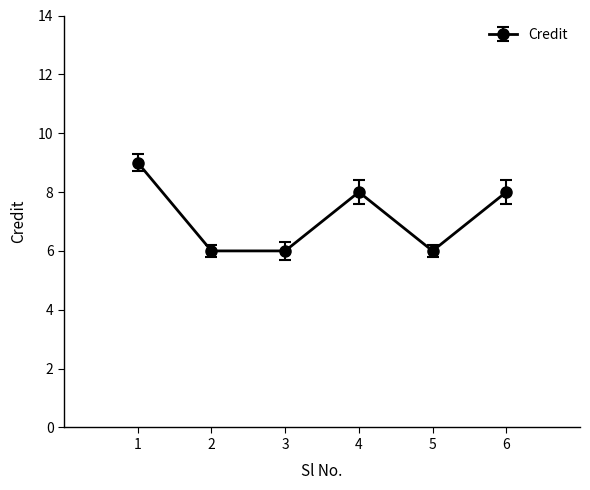

How many data points does each series have?

6